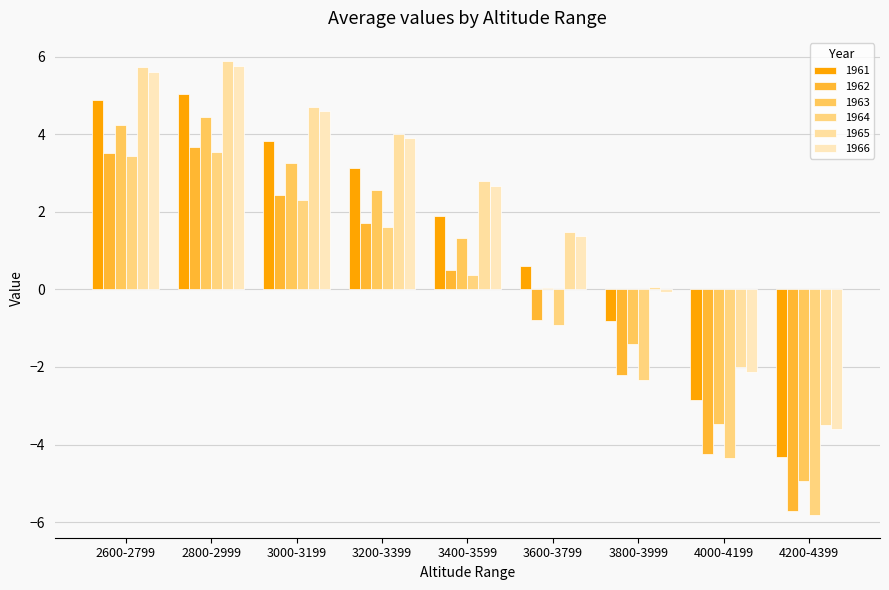

What is the difference between the maximum and minimum values in the 1963 series?

9.4